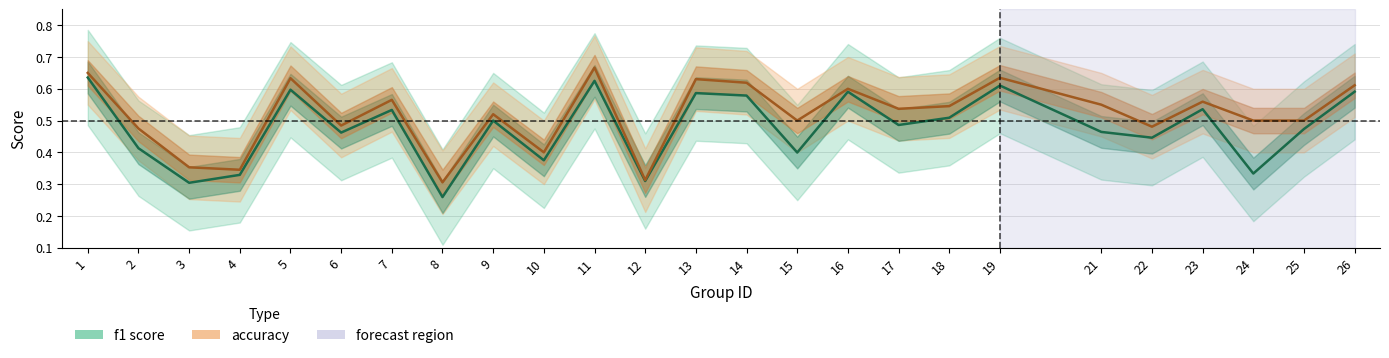

What is the approximate value of accuracy at 15?

0.5